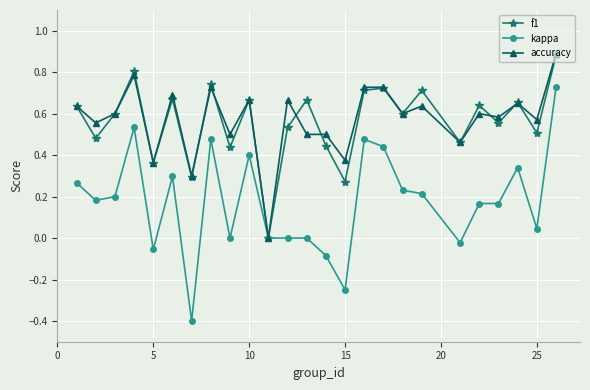

Which series has the largest range (max minus min)?

kappa